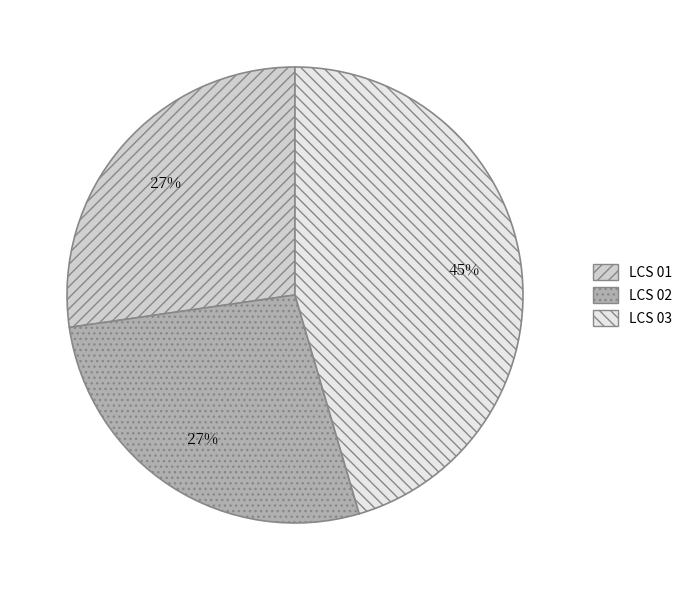

Is it true that LCS 03 is 57% of the pie?

False